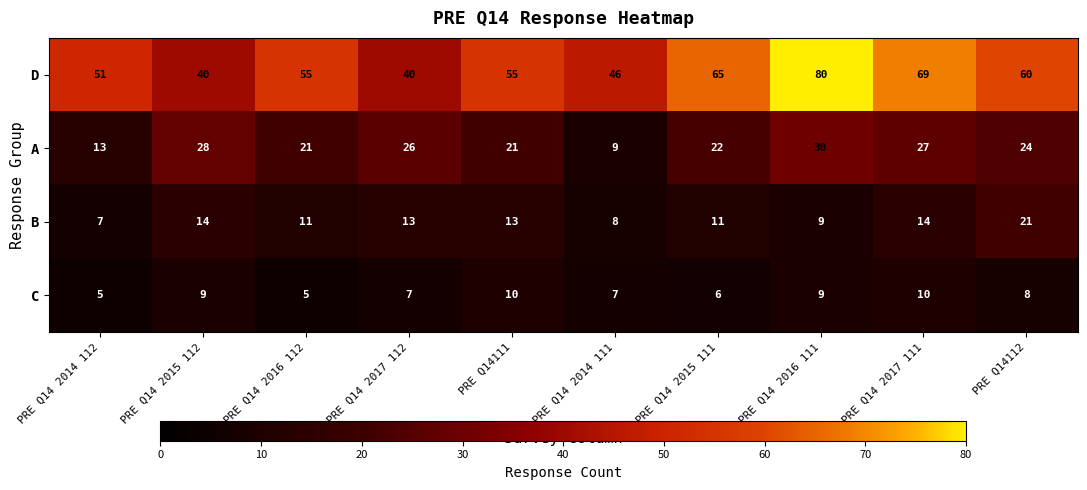

What is the sum of all D values?

561